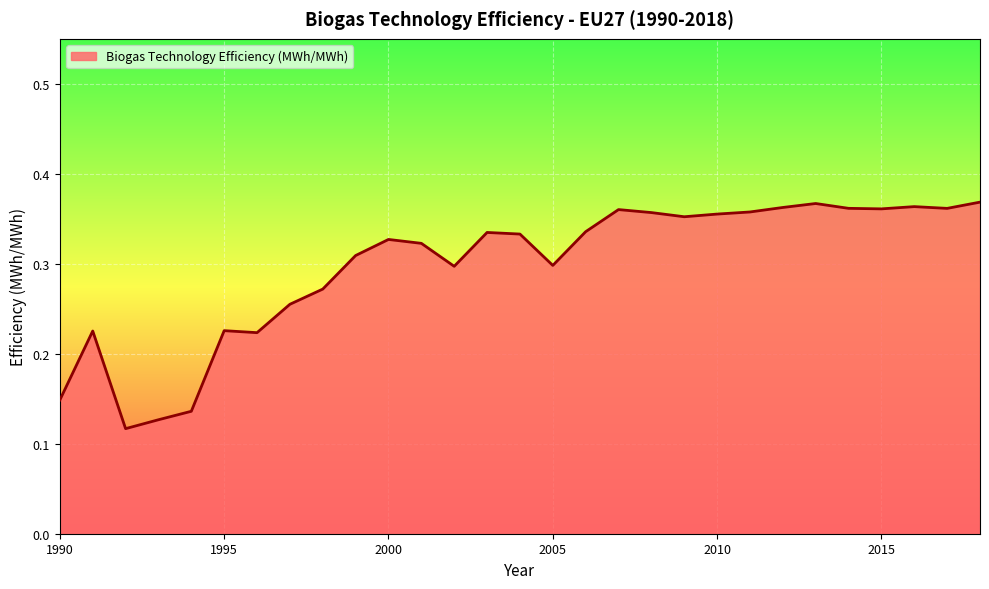

What is the sum of all values?

8.6